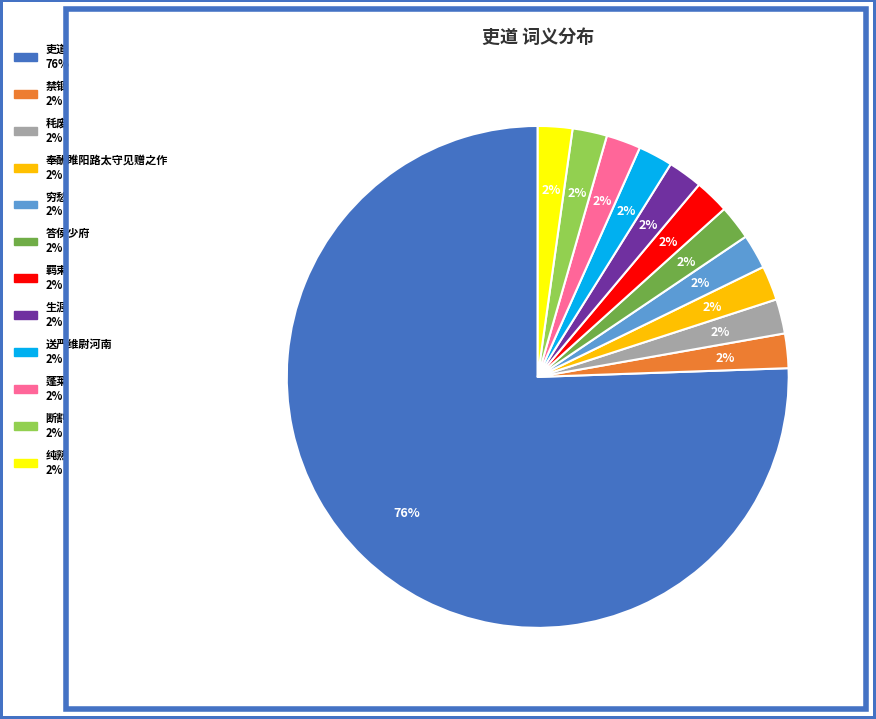

Is there a majority slice in this chart?

Yes